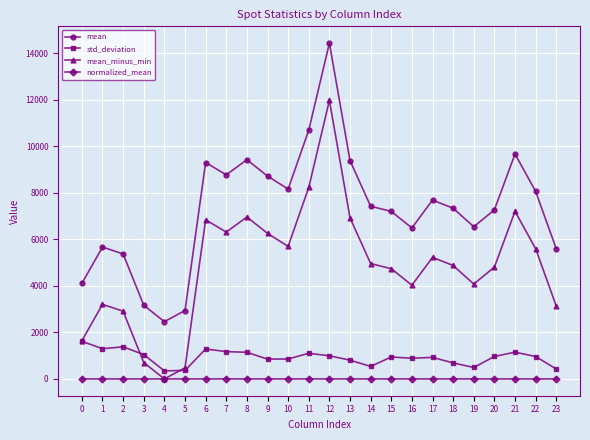

Which series has the largest total across all categories?

mean